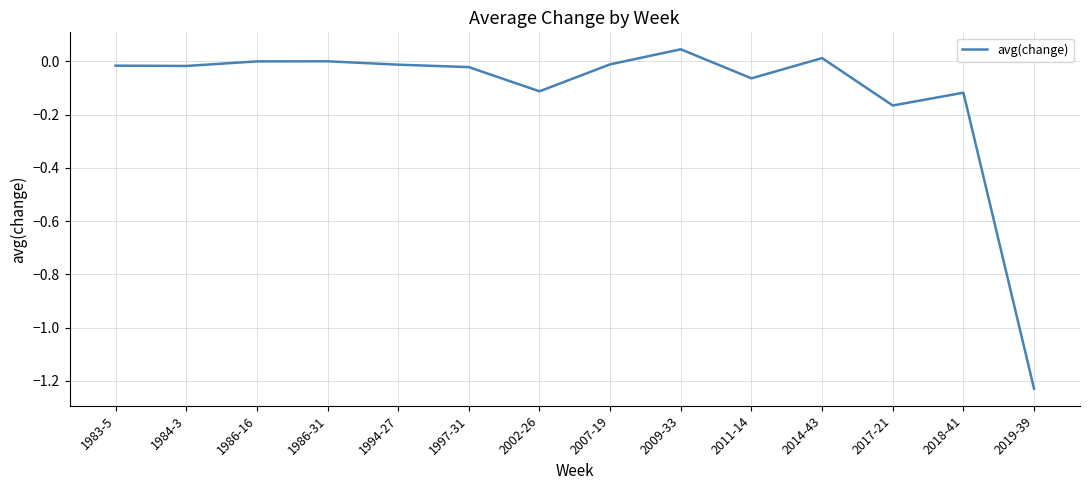

Between 2019-39 and 2002-26, which is larger?

2002-26